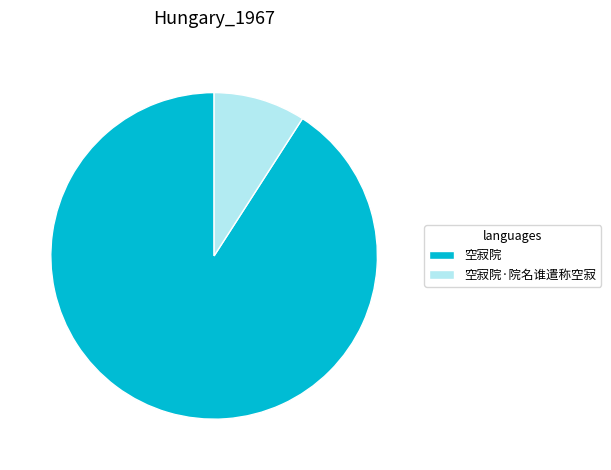

Which category has the smallest portion of the pie?

空寂院·院名谁遣称空寂